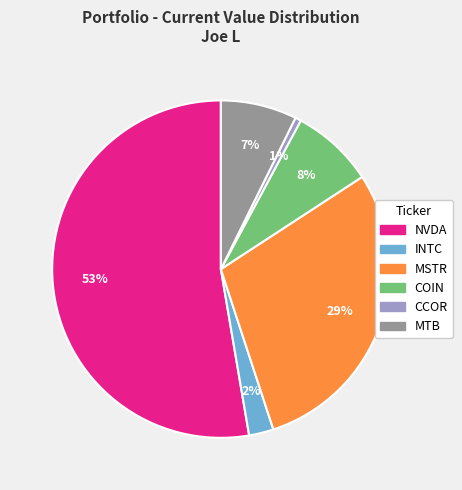

True or false: CCOR accounts for 15% of the total.

False